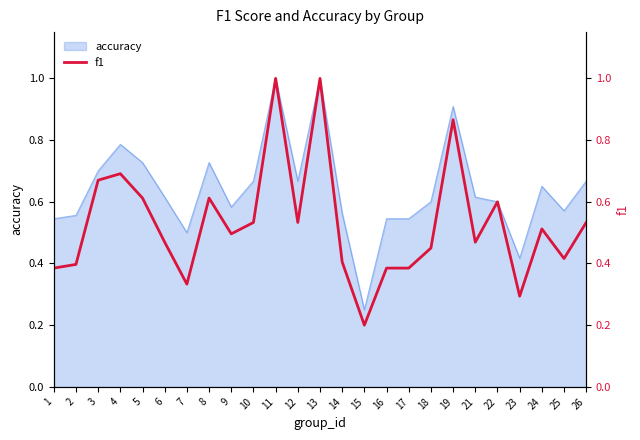

Between 25 and 4, which is larger?

4